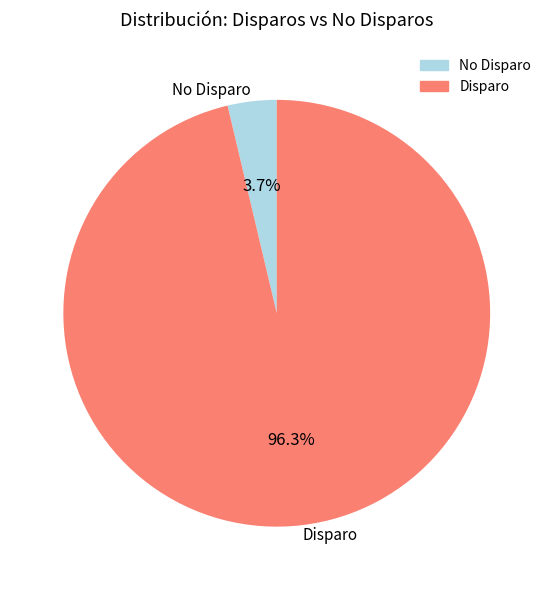

Combined, what portion of the pie is Disparo and No Disparo?

100.0%